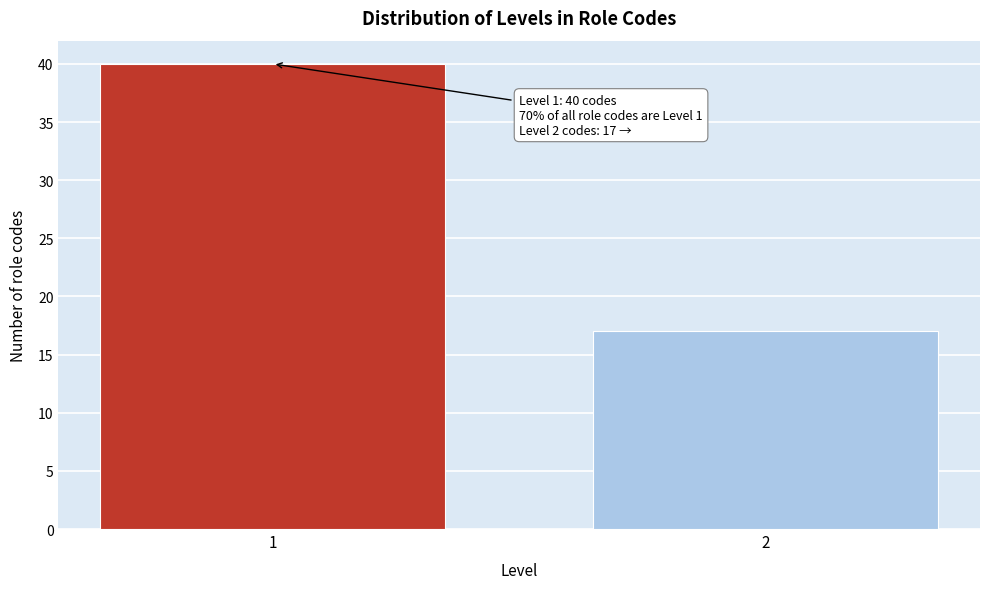

Reading left to right, list all the values displayed in this chart.

1=40	2=17